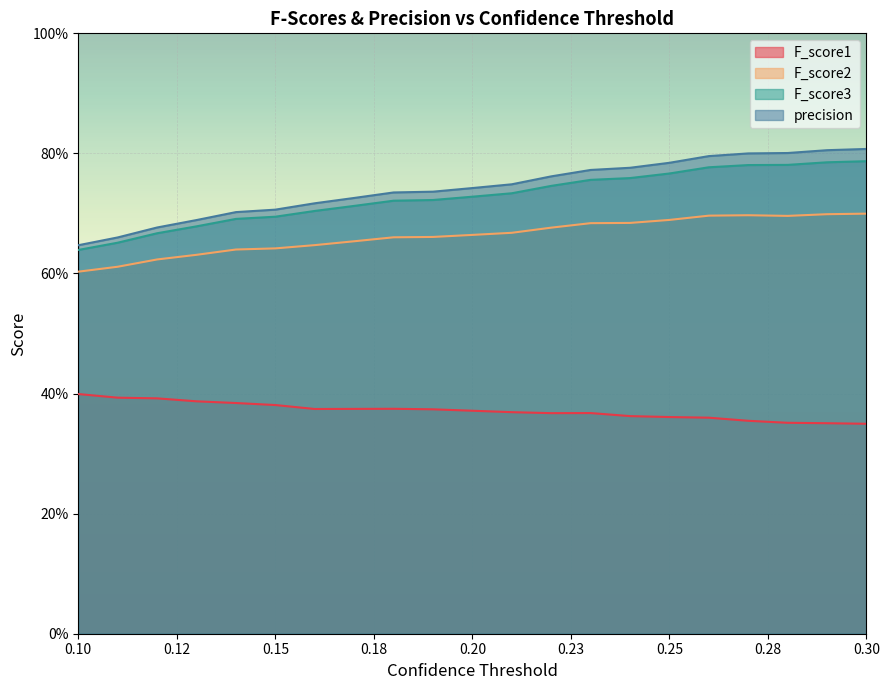

True or false: F_score3 and precision intersect in this chart.

False